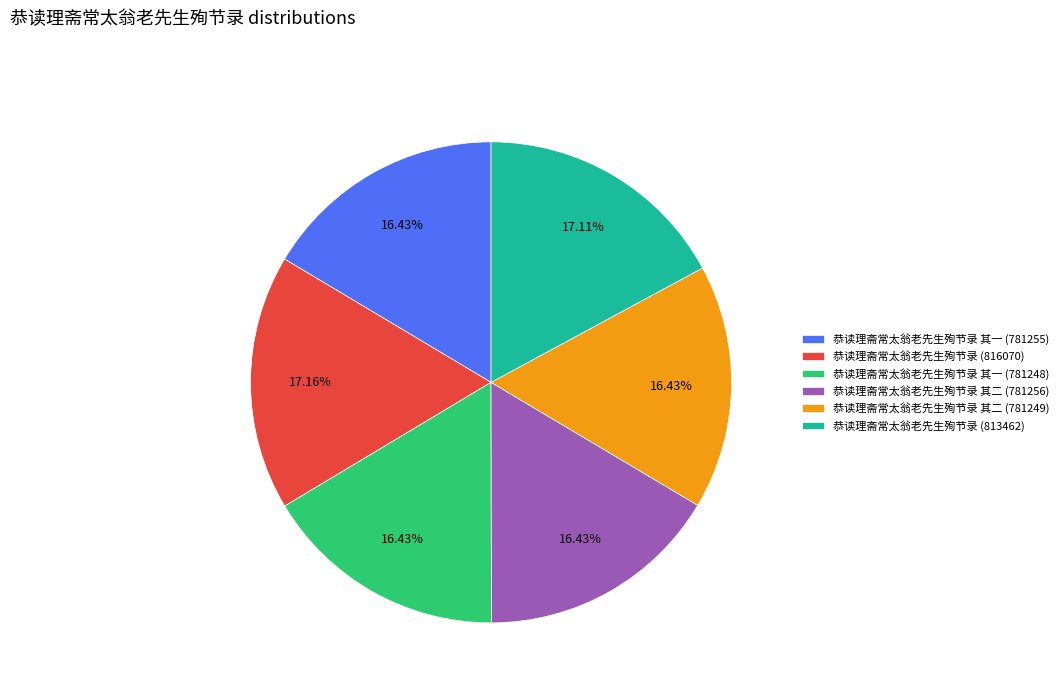

To the nearest percent, what percentage of the pie is 恭读理斋常太翁老先生殉节录 其二 (781256)?

16%